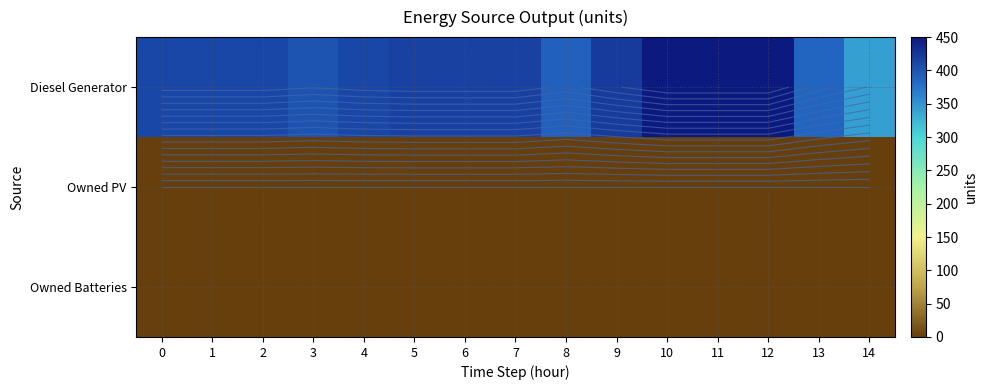

What is the difference between the maximum and minimum values in the Diesel Generator series?

108